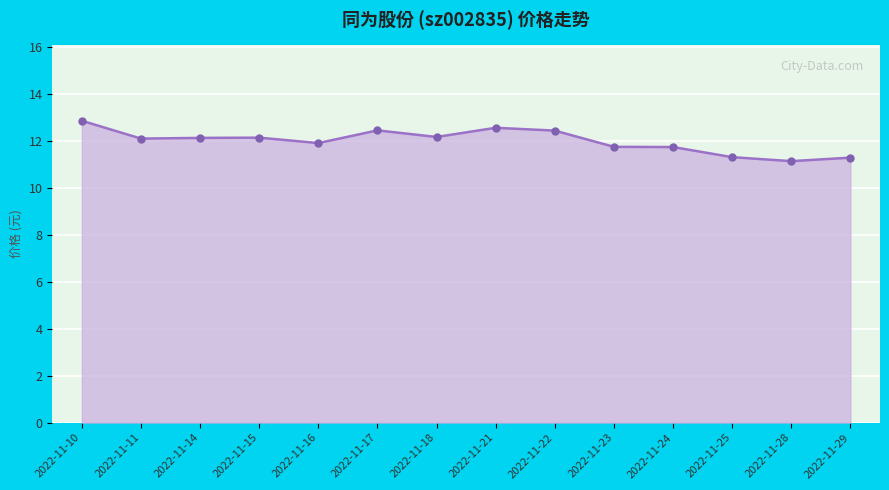

What is the minimum value shown in the chart?

11.1